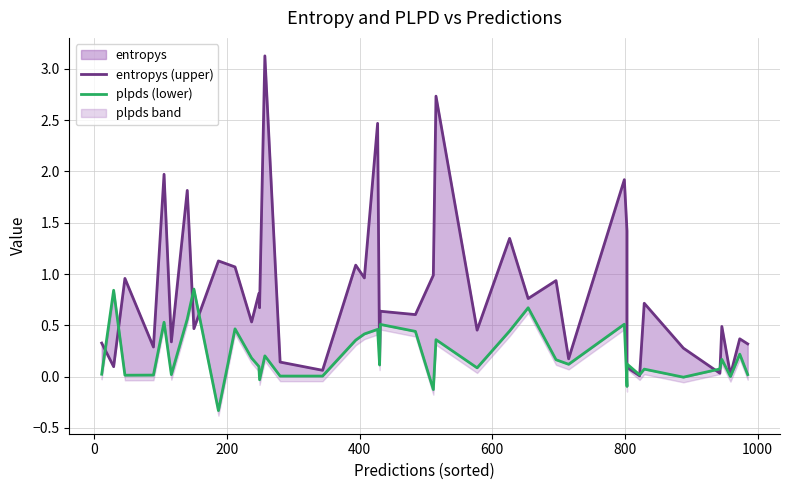

How many lines are shown in the chart?

2